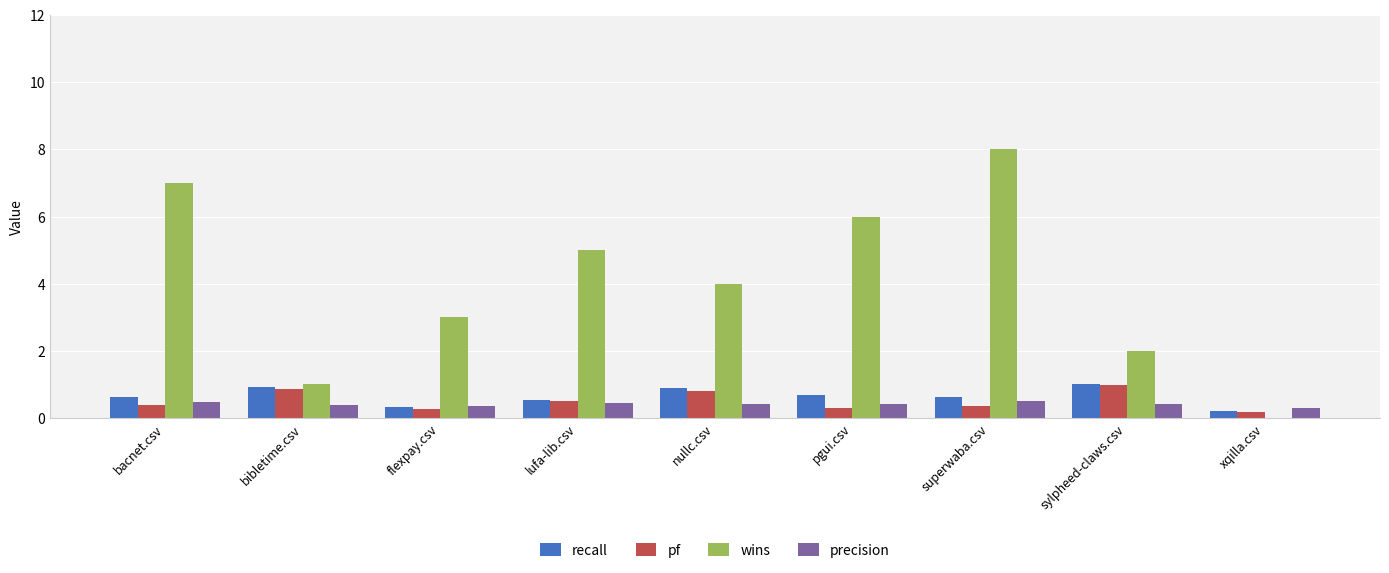

Which series changed the most between bibletime.csv and flexpay.csv?

wins